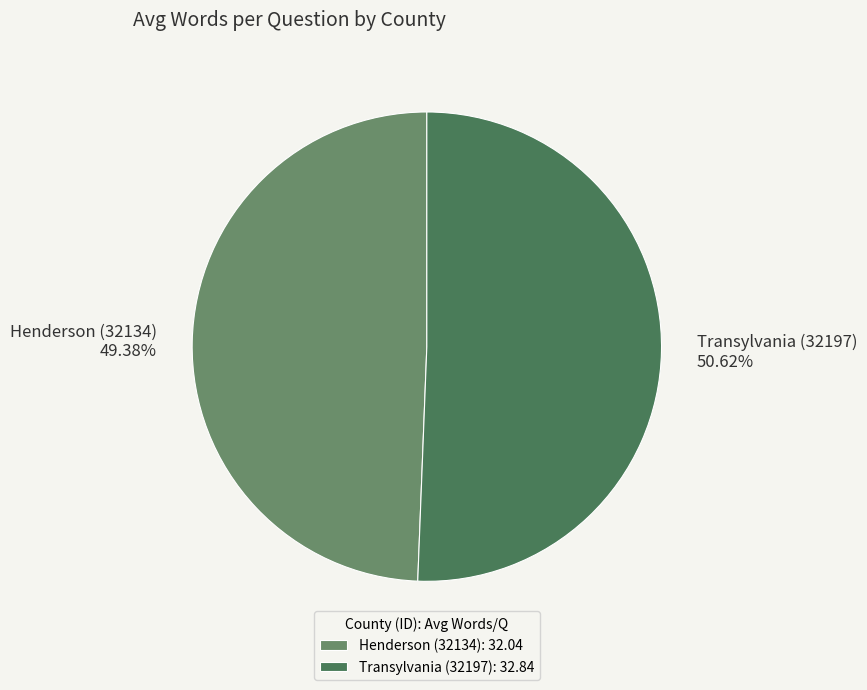

The Transylvania (32197) slice represents 51% of the pie. True or false?

True